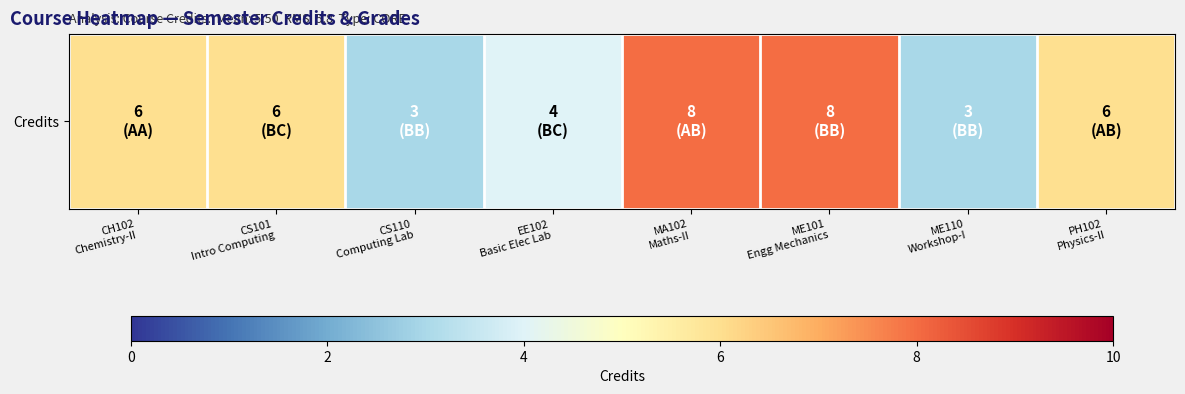

What is the average value?

6